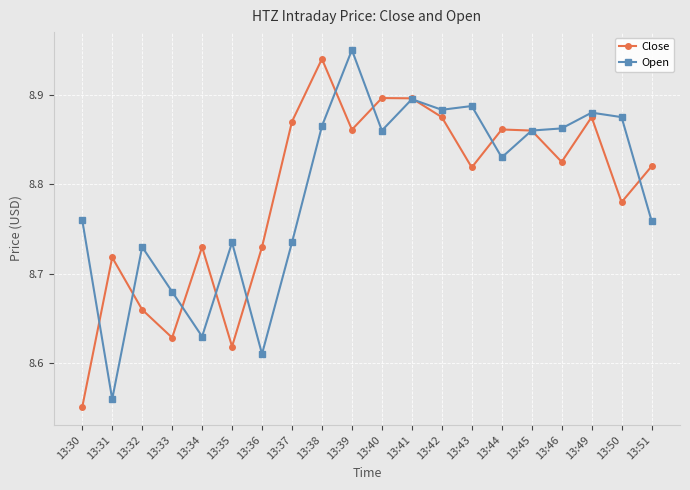

At which label is Open closest to 8?

13:31